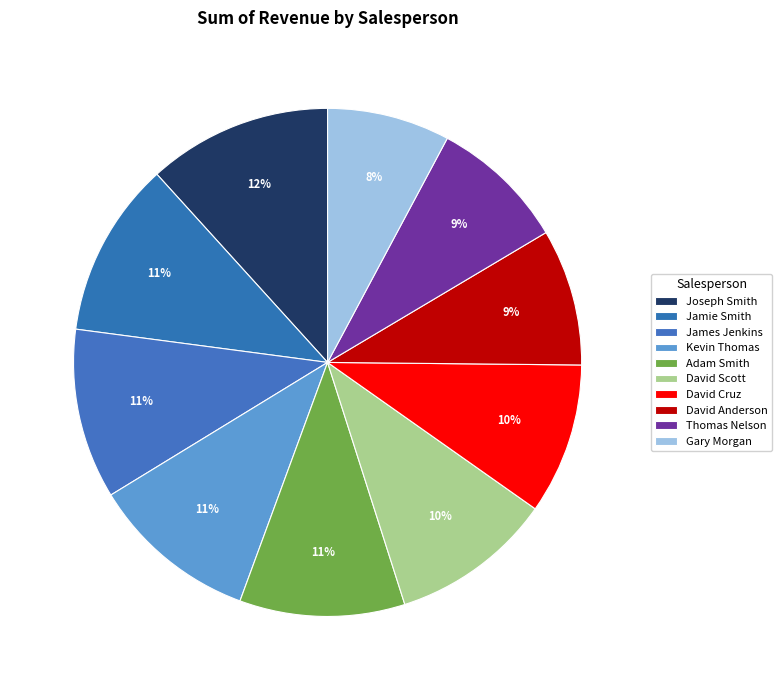

Rank the categories by value from lowest to highest.

Gary Morgan, Thomas Nelson, David Anderson, David Cruz, David Scott, Adam Smith, Kevin Thomas, James Jenkins, Jamie Smith, Joseph Smith